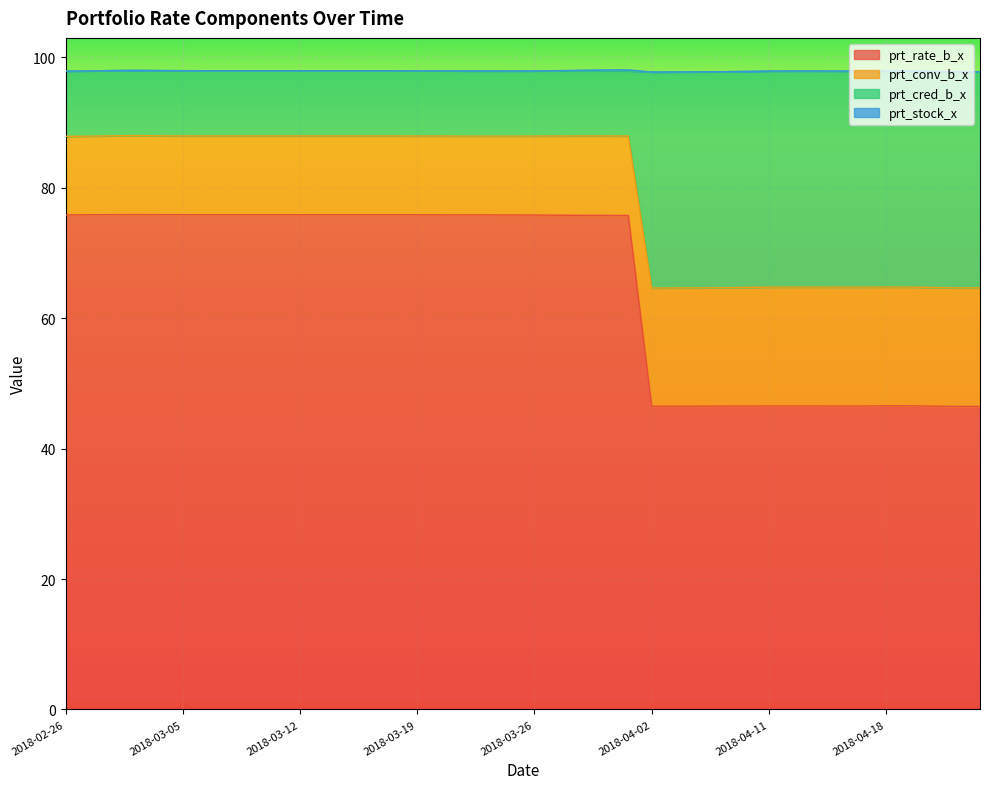

At which category does prt_conv_b_x reach its first local valley?

2018-04-02